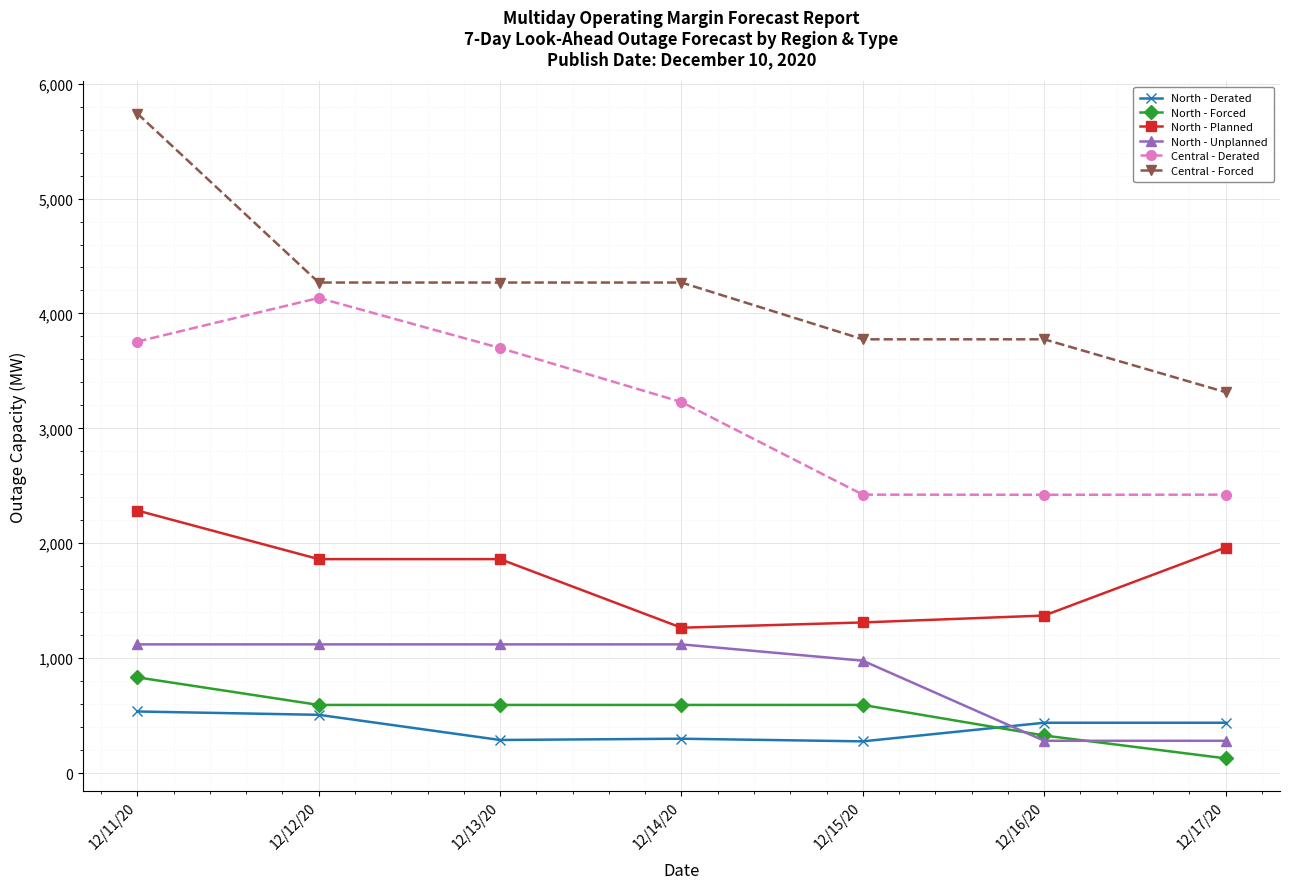

Rank the series by their maximum value, from lowest to highest.

North - Derated, North - Forced, North - Unplanned, North - Planned, Central - Derated, Central - Forced